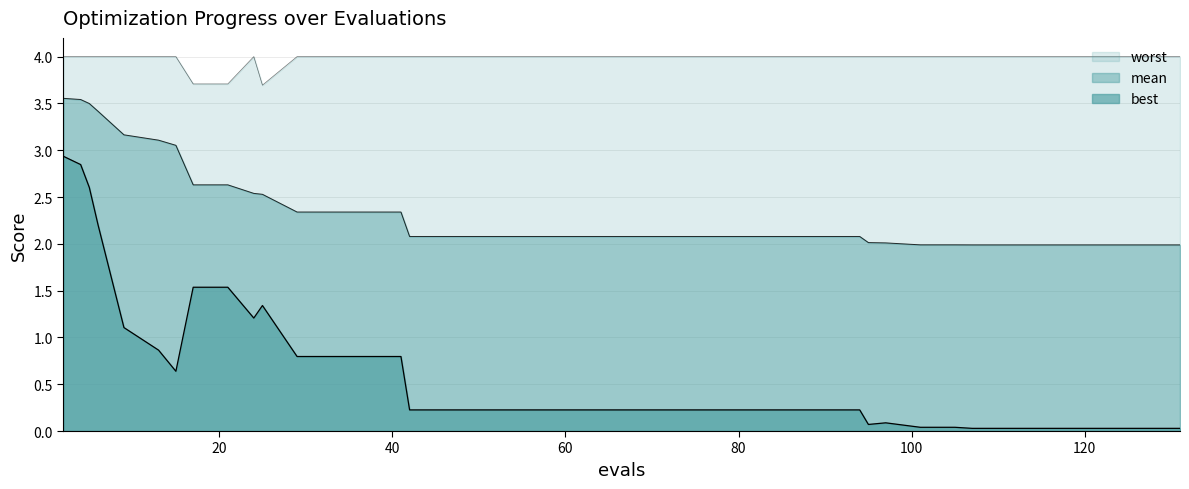

List the series in order of their overall mean, lowest first.

best, mean, worst